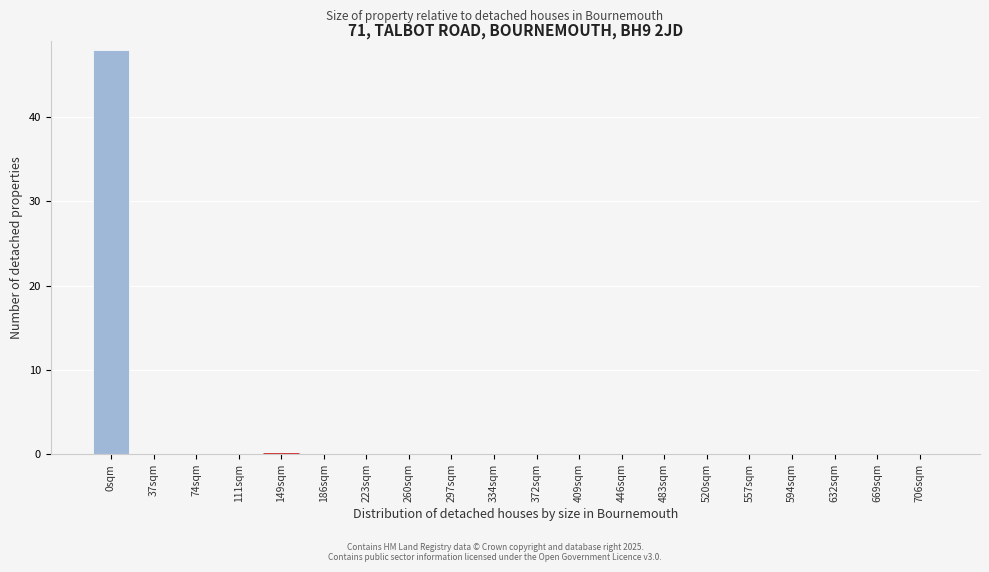

Reading right to left, transcribe all the data shown in this chart.

706sqm=0	669sqm=0	632sqm=0	594sqm=0	557sqm=0	520sqm=0	483sqm=0	446sqm=0	409sqm=0	372sqm=0	334sqm=0	297sqm=0	260sqm=0	223sqm=0	186sqm=0	149sqm=0	111sqm=0	74sqm=0	37sqm=0	0sqm=48